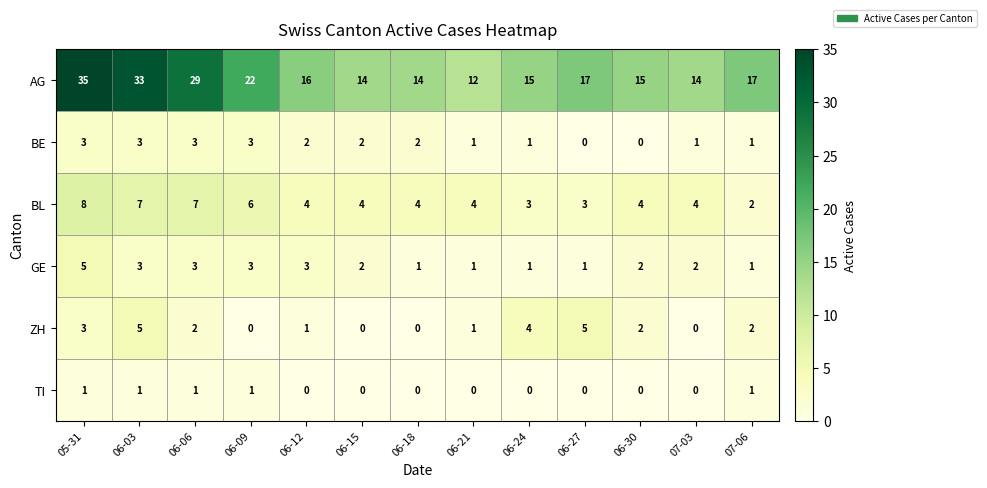

True or false: BL has a value of 2 at 05-31.

False